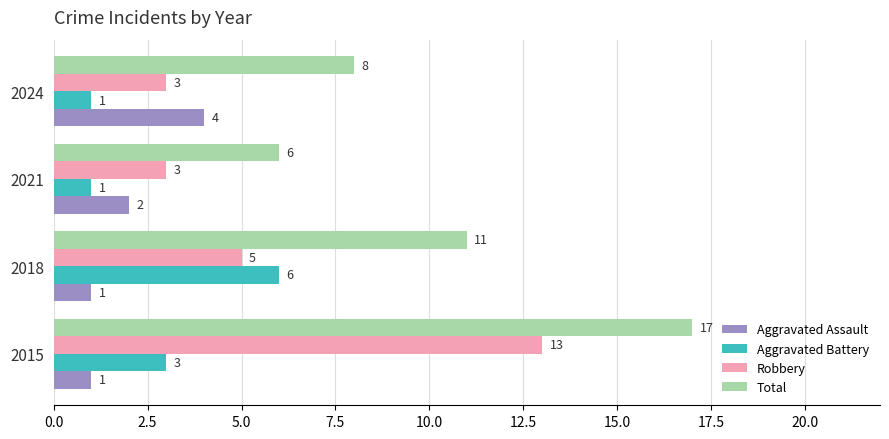

At 2015, list the series in order from smallest to largest.

Aggravated Assault, Aggravated Battery, Robbery, Total